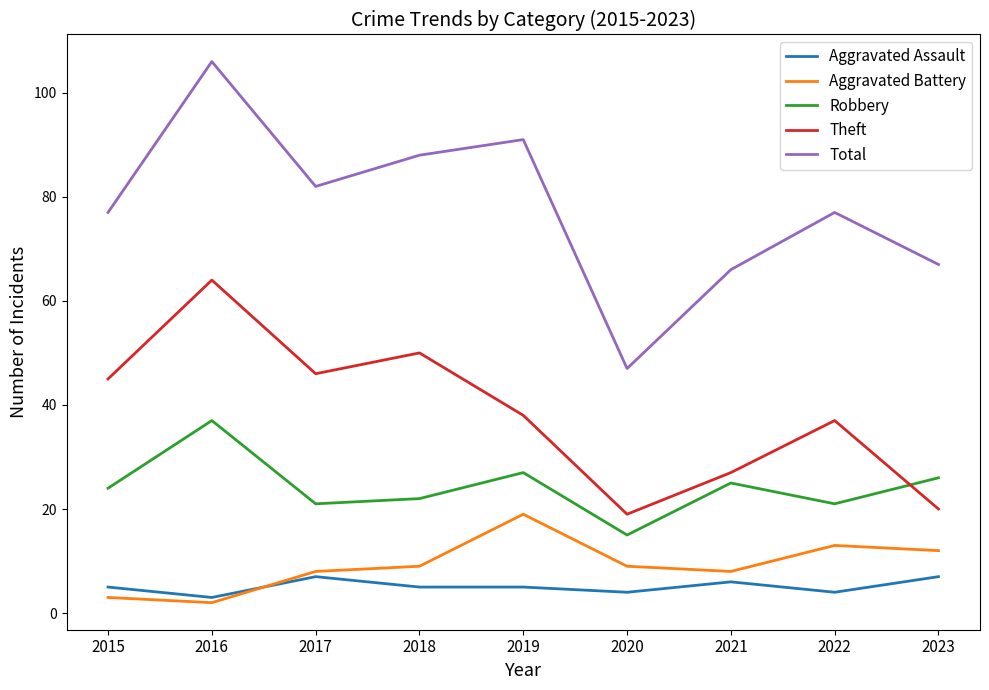

True or false: Theft has a value of 46 at 2017.

True